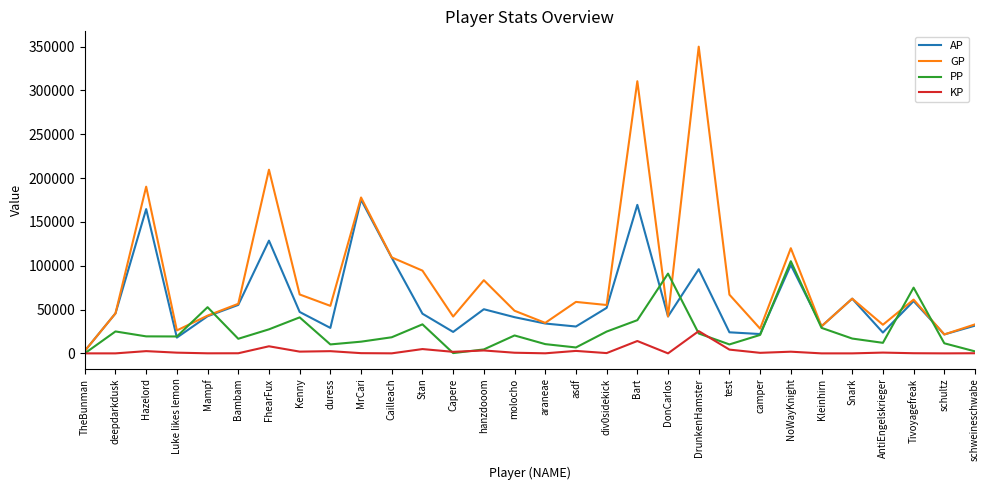

Is it true that GP equals 44149.1 at Kleinhirn?

False